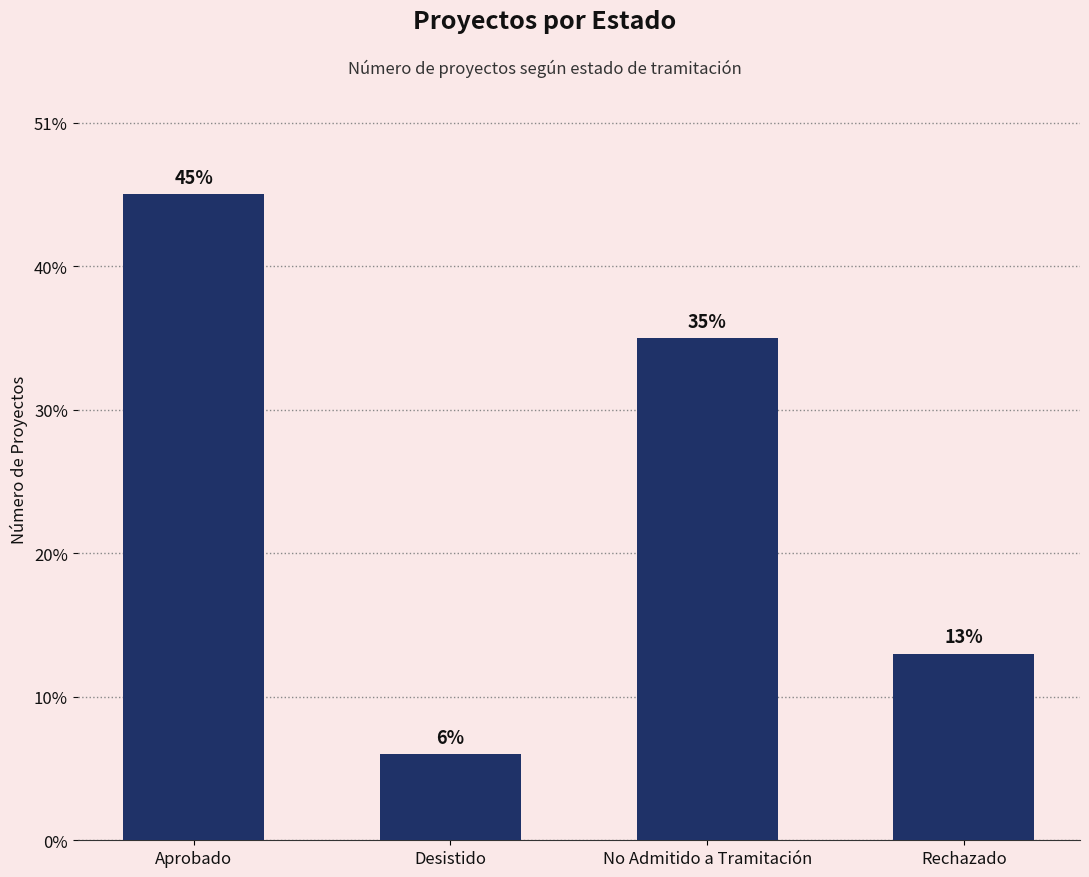

Which category has the highest value across all series?

Aprobado